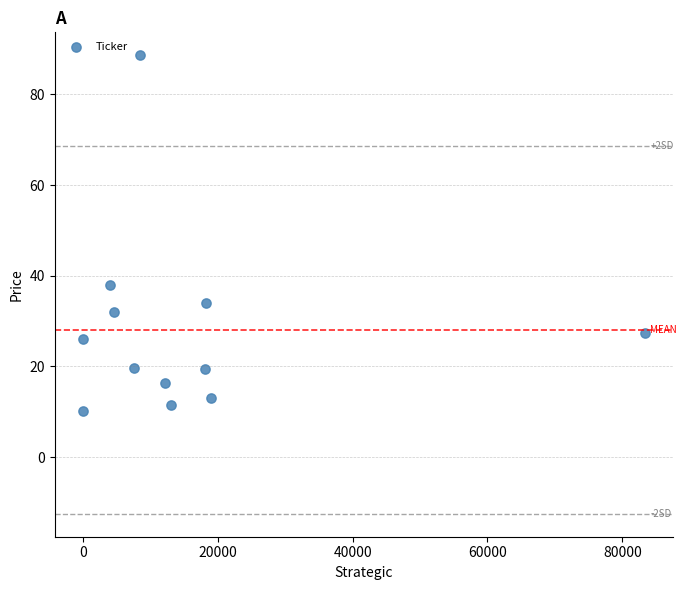

What is the average Y value?

28.0